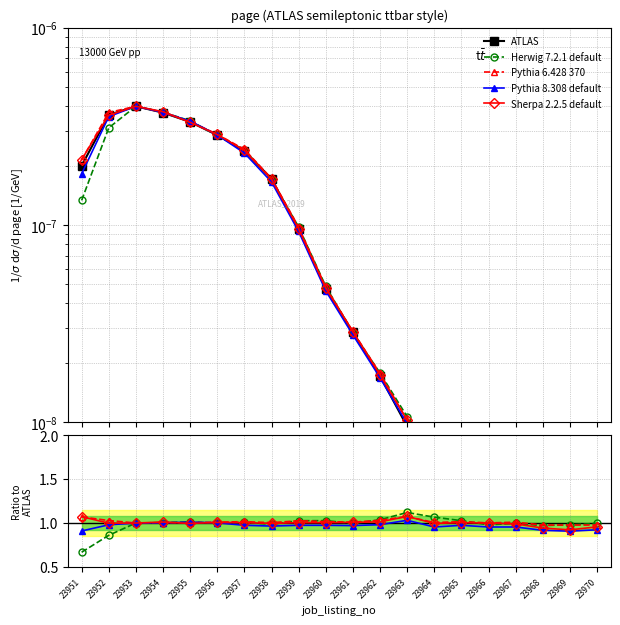

At which category does Pythia 6.428 370 reach its first local valley?

23953